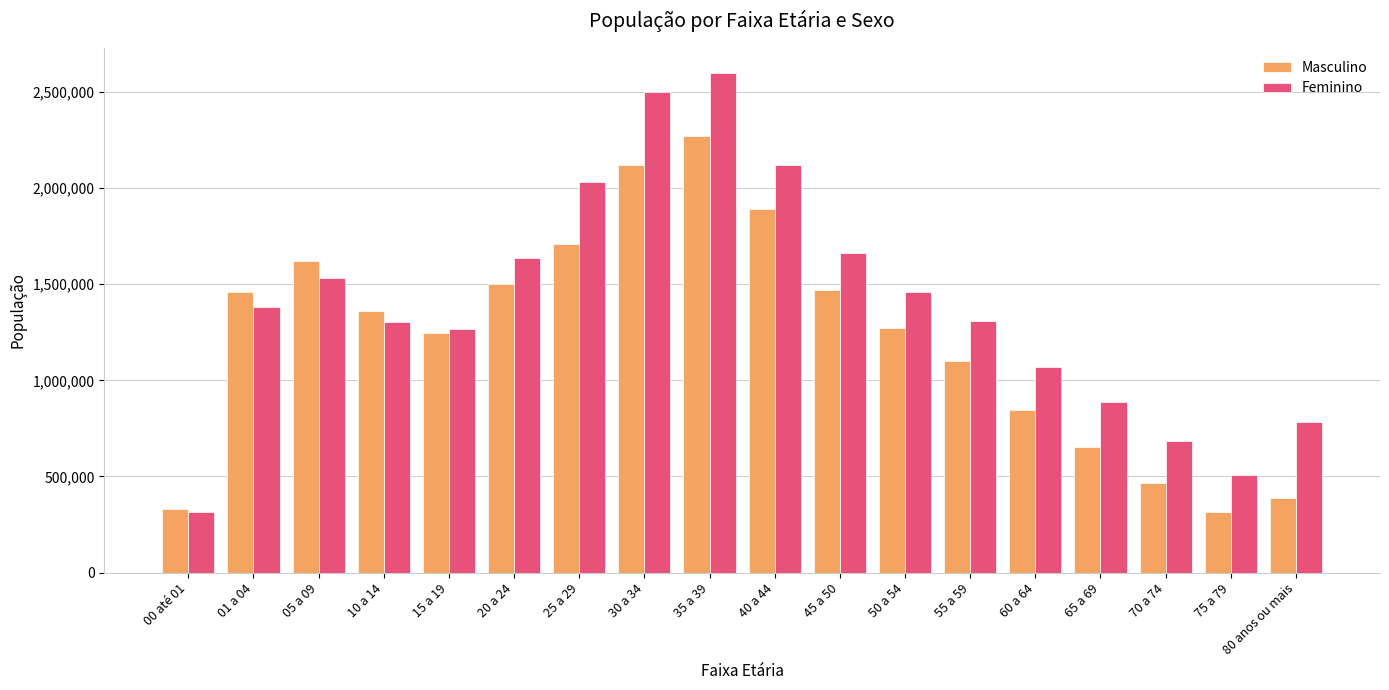

Which series has the largest total across all categories?

Feminino